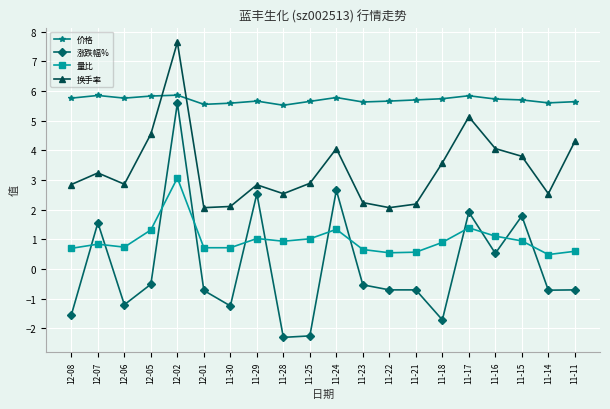

List the series in order of their overall mean, highest first.

价格, 换手率, 量比, 涨跌幅%